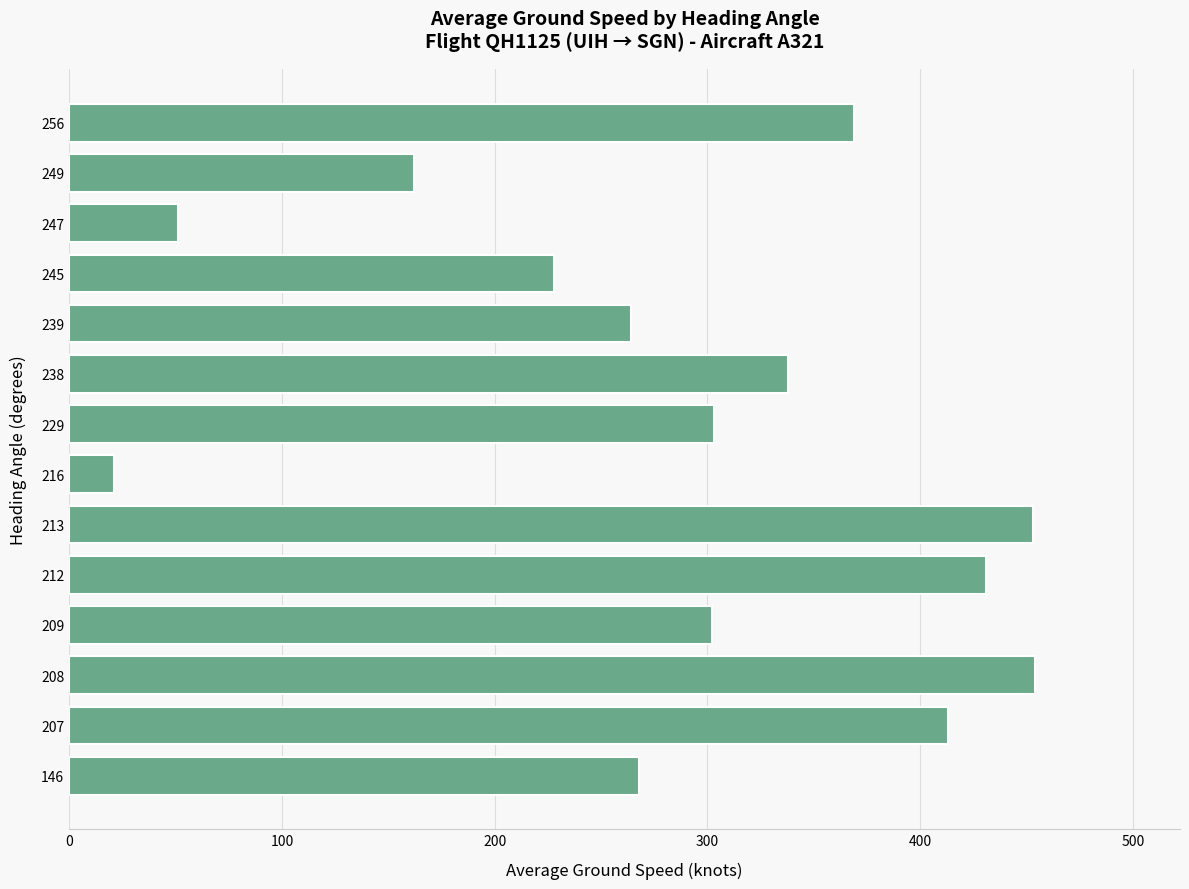

Where is the data nearest to the value 237?

245